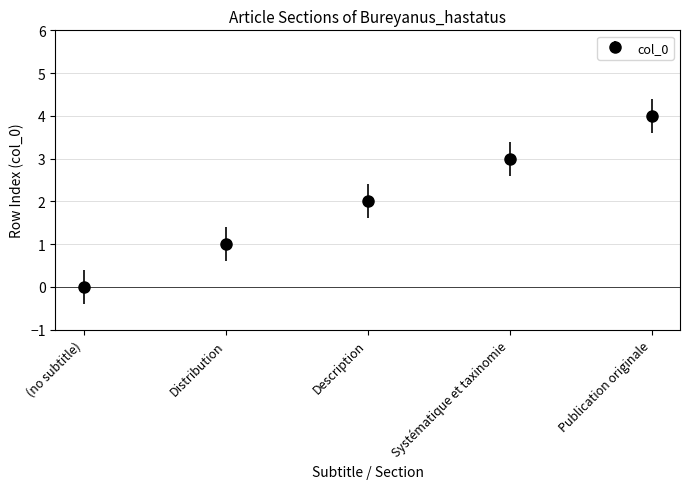

The value at Distribution is 2. True or false?

False